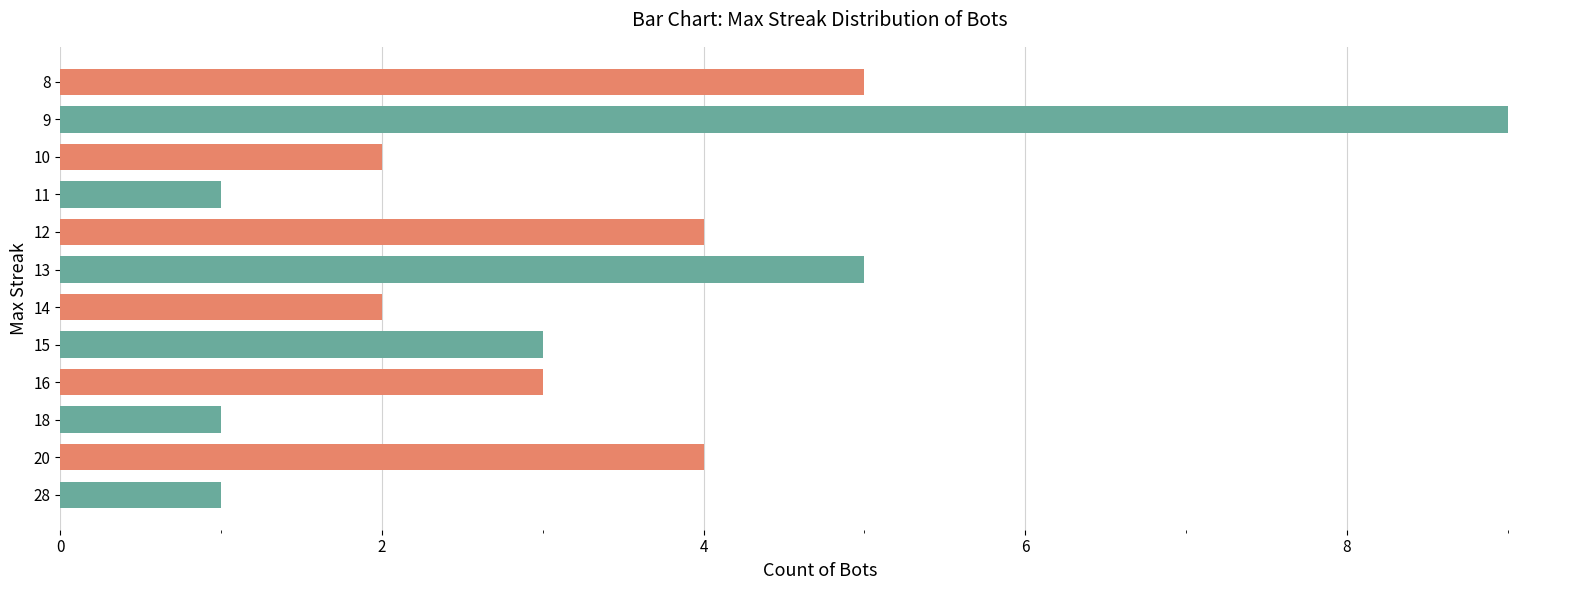

Which has a higher value, 10 or 20?

20